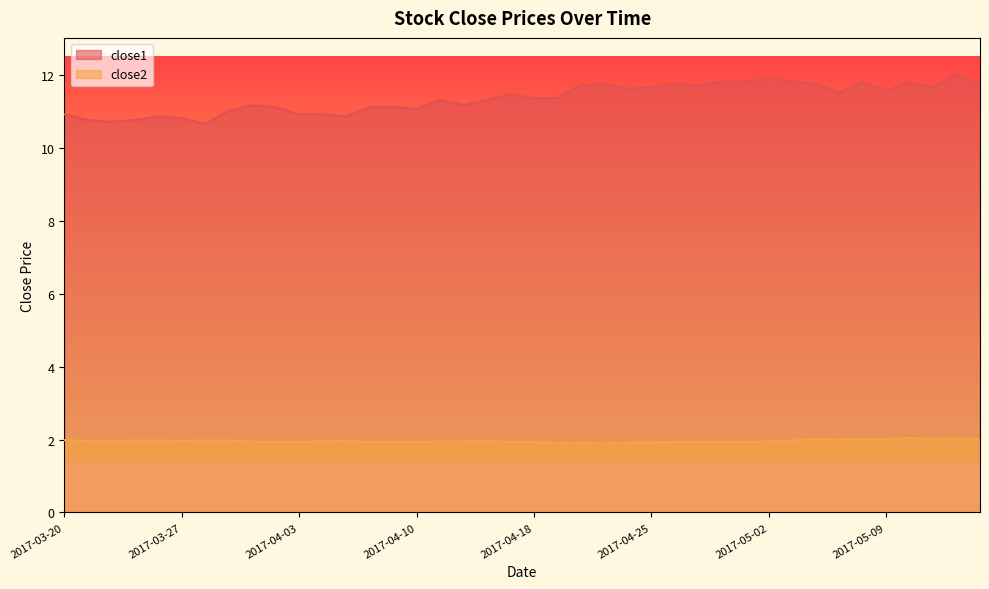

Is it true that close2 equals 1.9 at 2017-04-18?

True